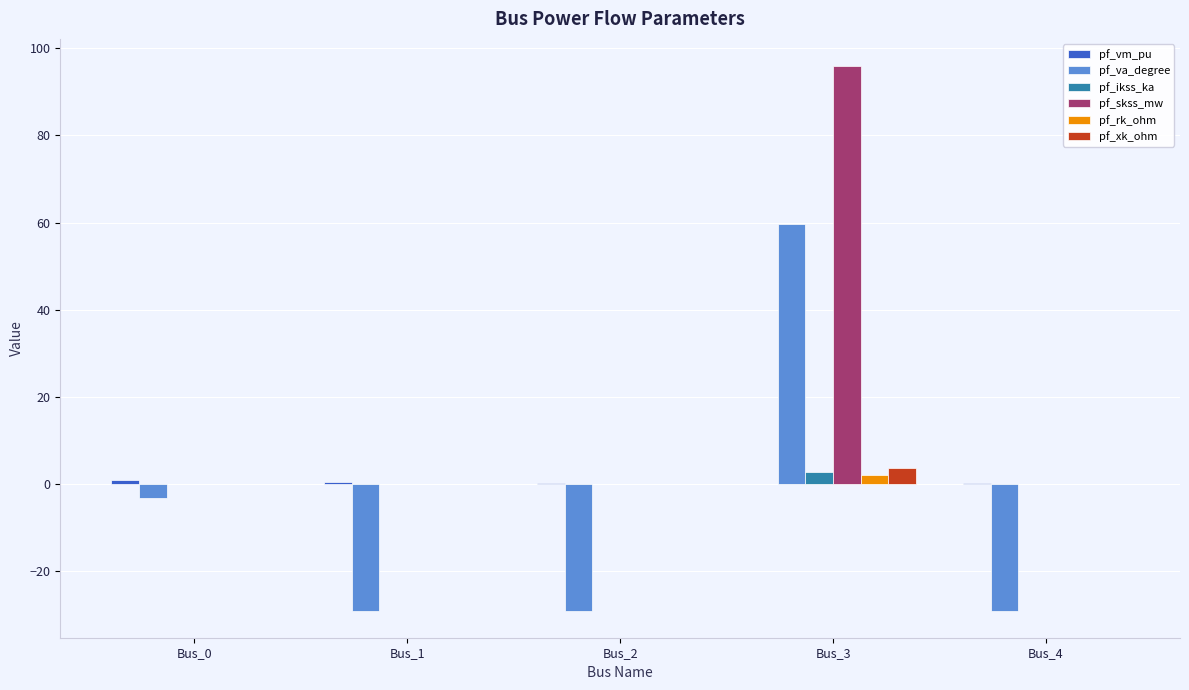

The pf_rk_ohm series shows 0.0 at Bus_4. True or false?

True